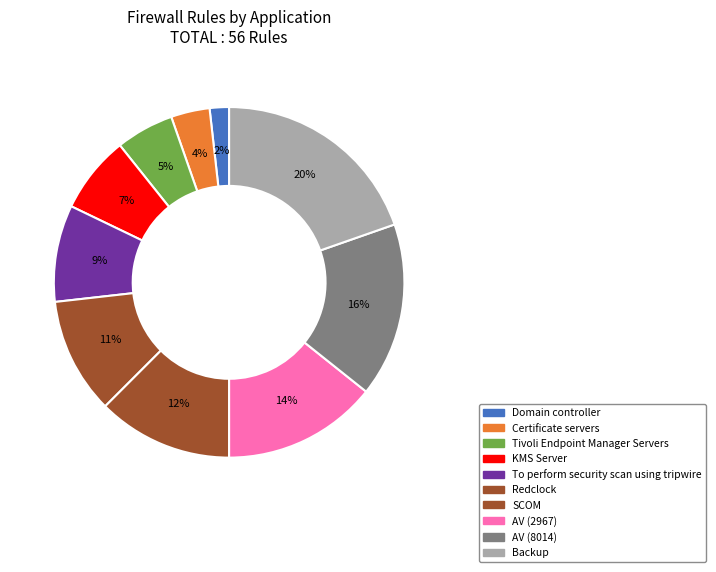

To the nearest percent, what is the average slice percentage?

10%